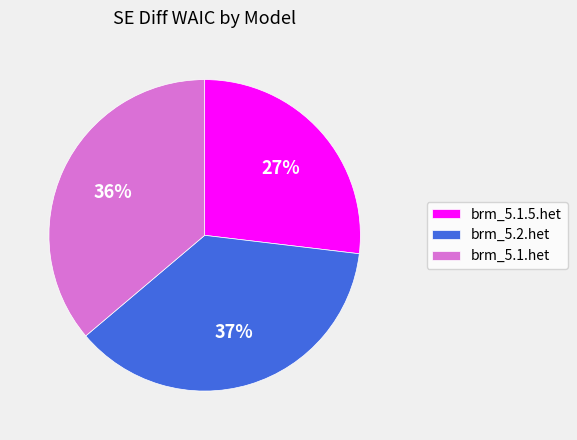

True or false: brm_5.2.het accounts for 37% of the total.

True